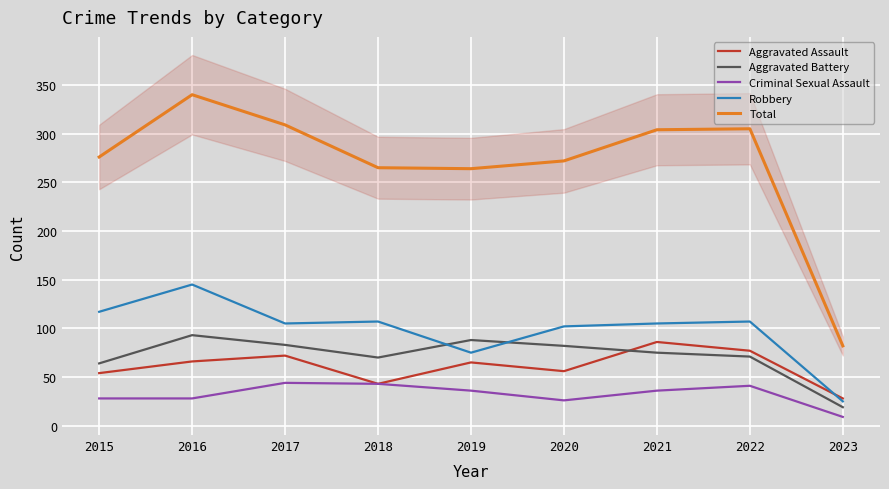

True or false: Aggravated Assault and Aggravated Battery cross at least once.

True